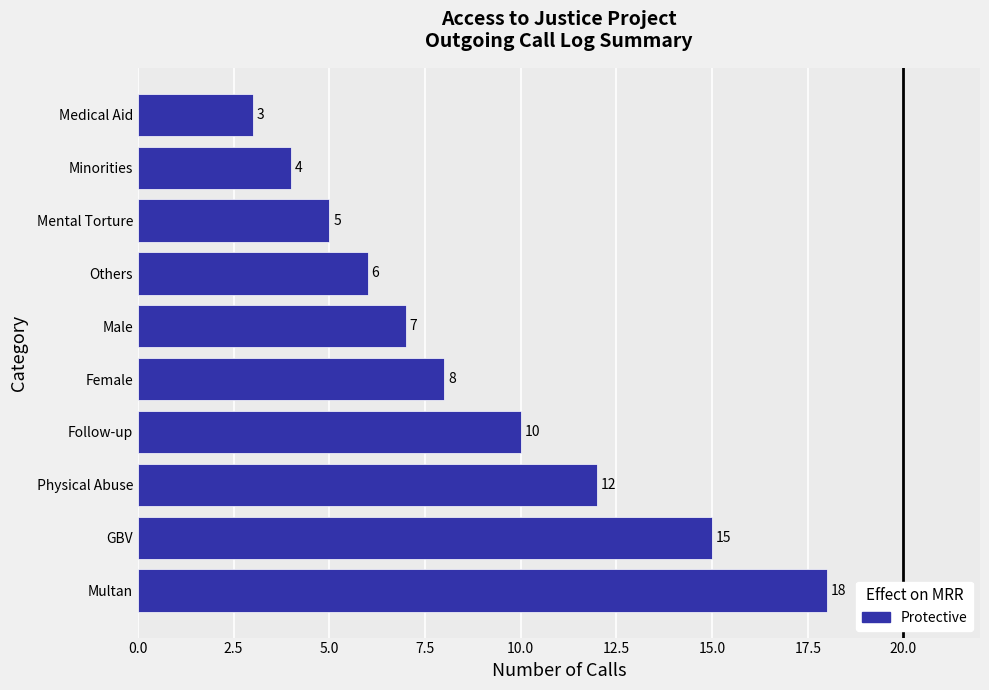

What is the change in value from Multan to Medical Aid?

-15